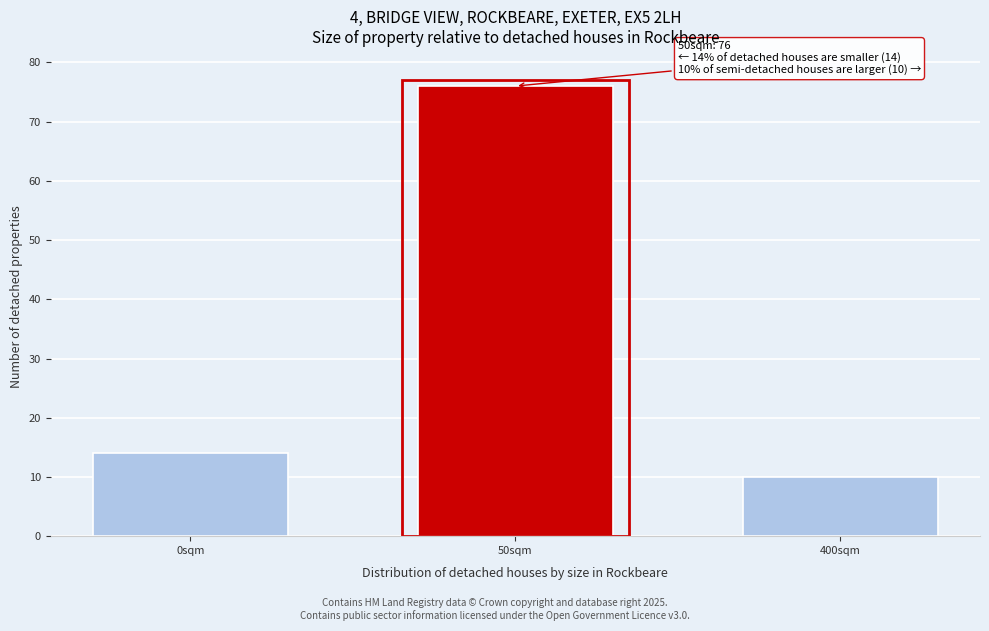

Reading left to right, list all the values displayed in this chart.

0sqm=14	50sqm=76	400sqm=10